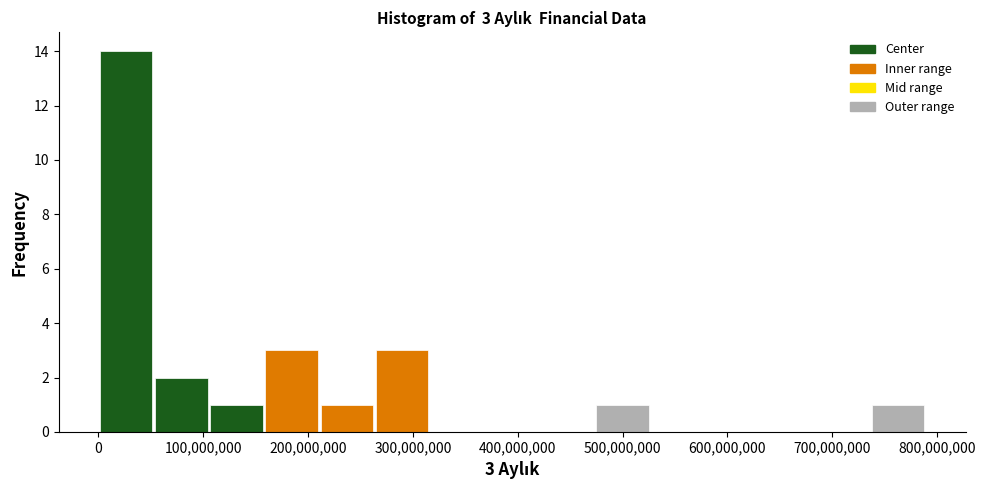

Which range on the x-axis has the tallest bar?

0 to 50000000